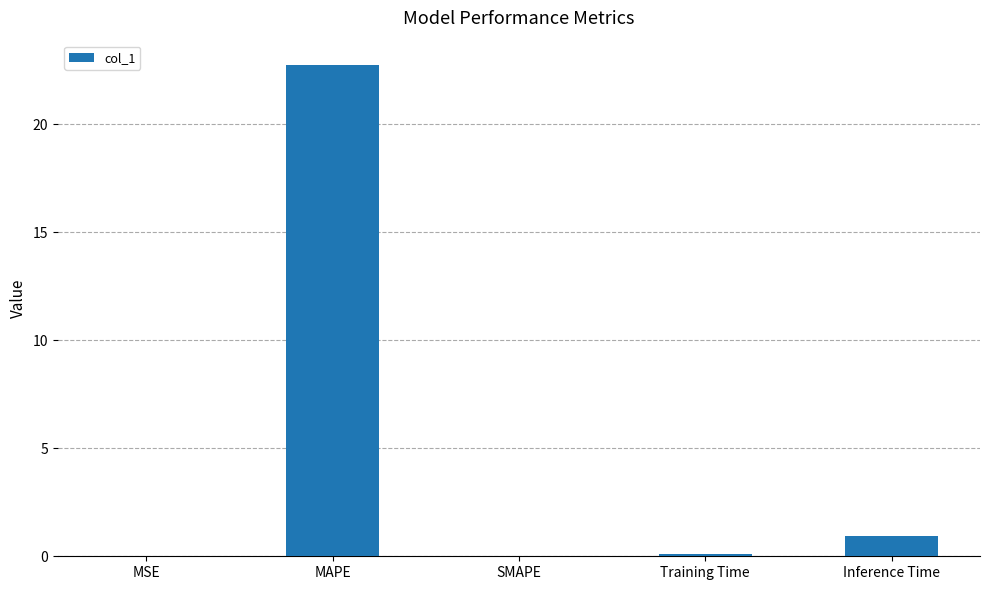

Which category has the highest value across all series?

MAPE